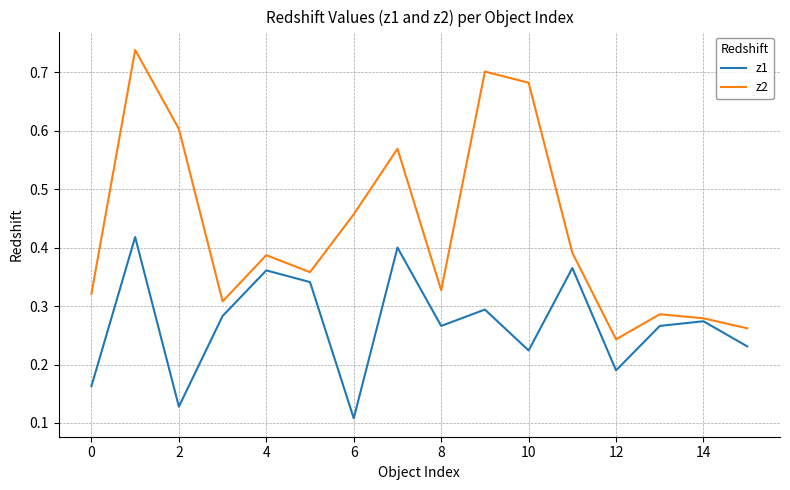

List the series in order of their peak value, lowest first.

z1, z2